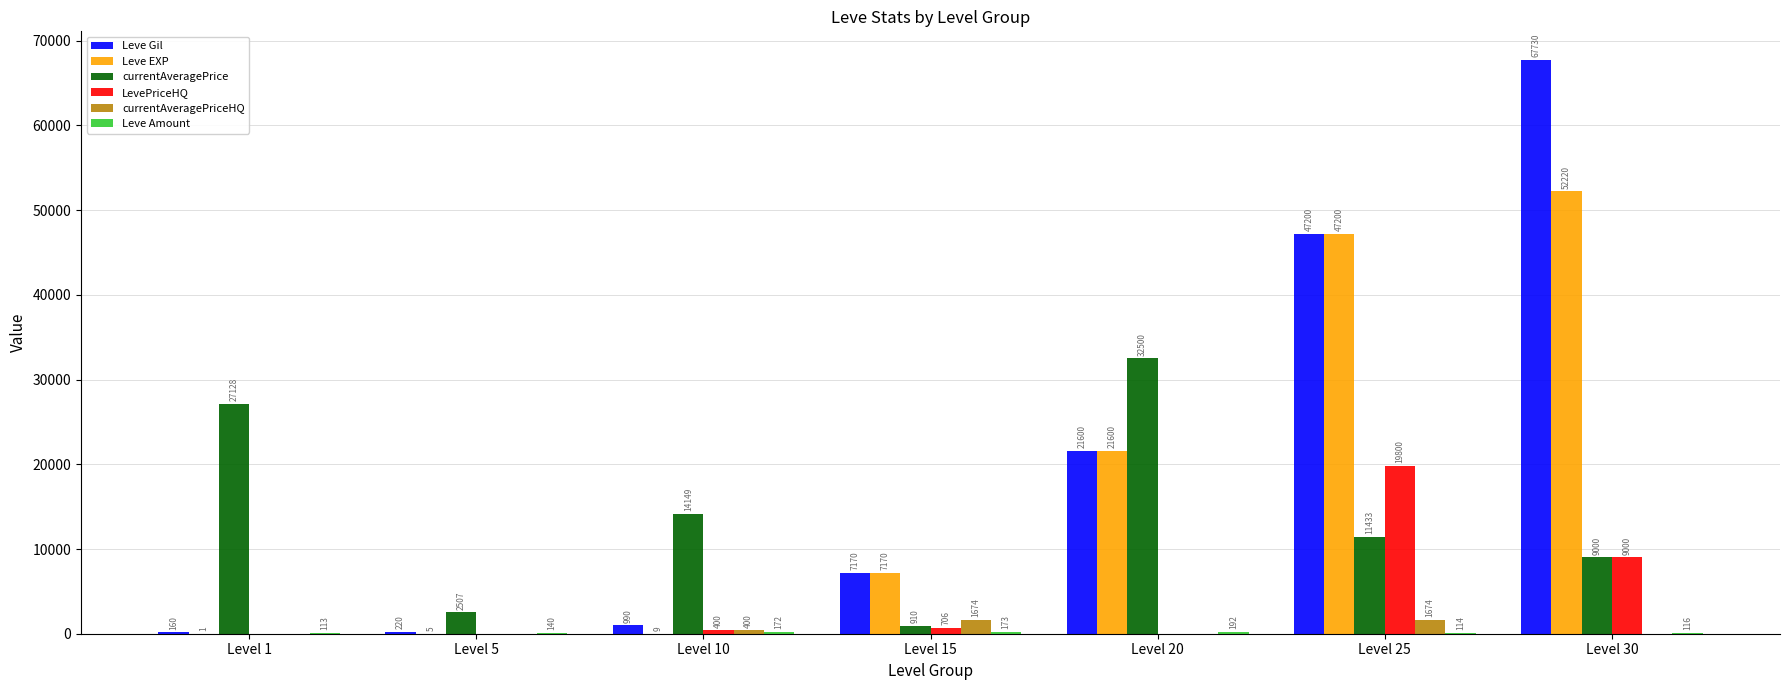

Is it true that currentAveragePrice equals 27128 at Level 1?

True